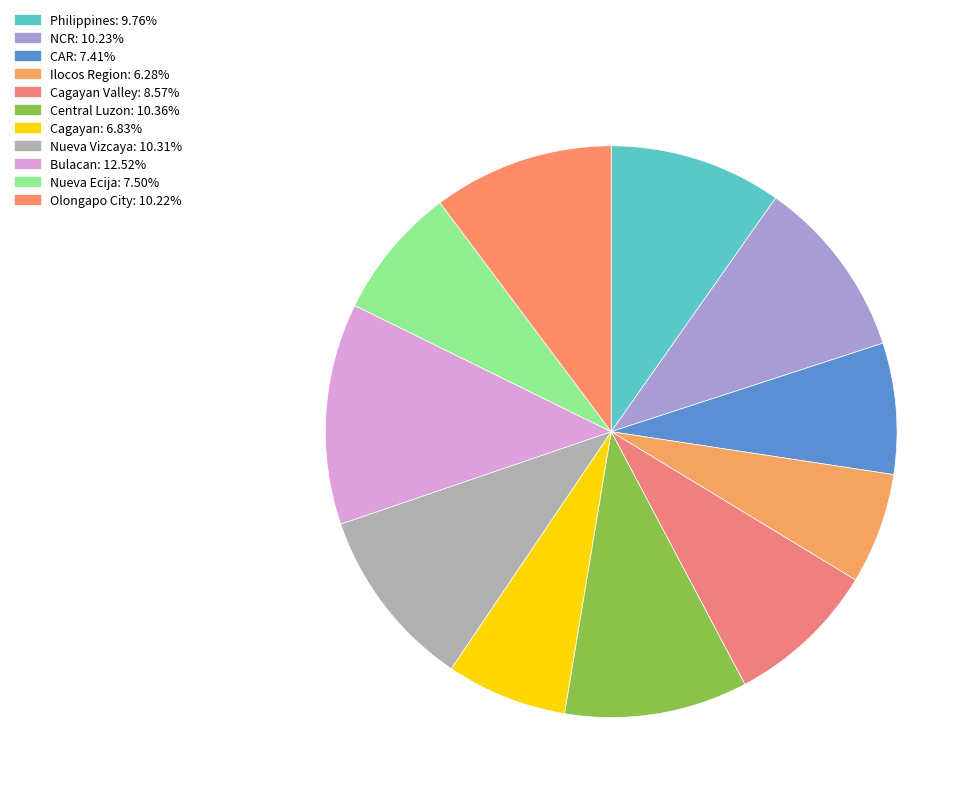

How many slices are in this pie chart?

11